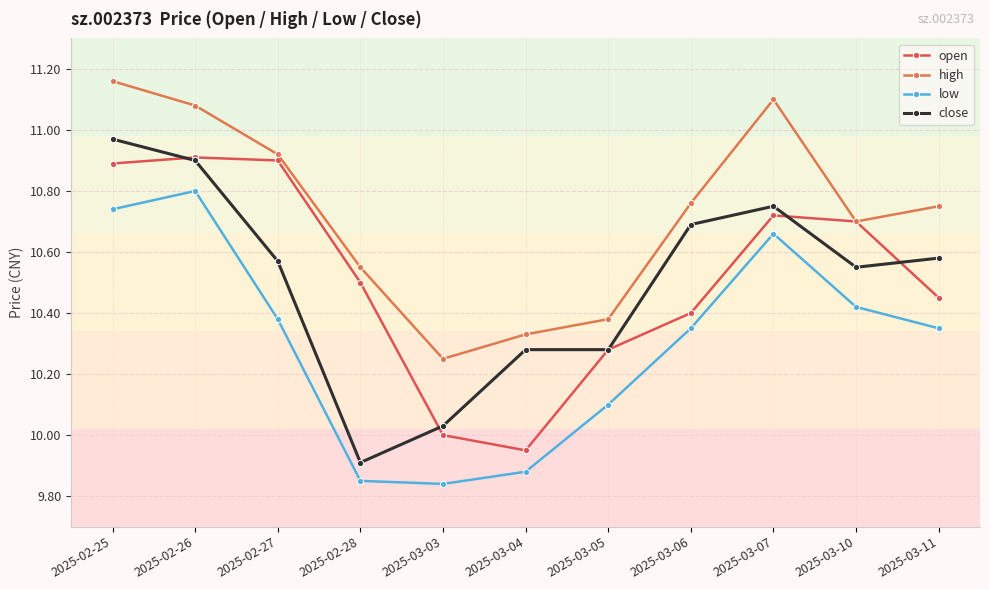

At how many categories does at least one series exceed 10?

11